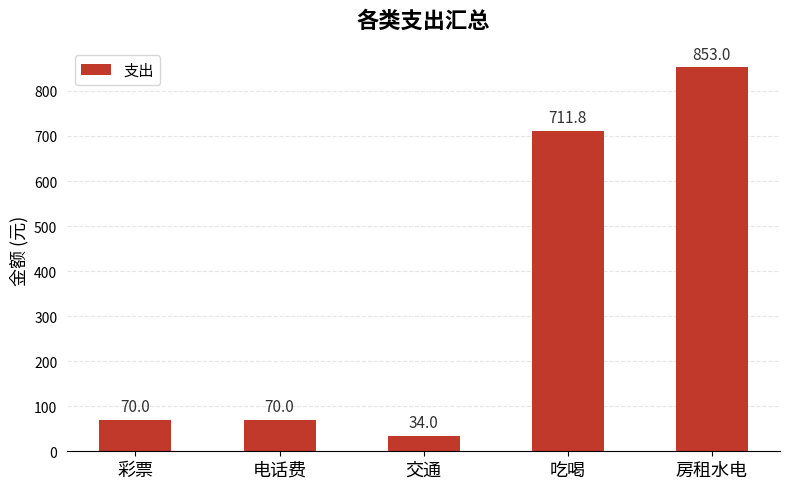

How many series are shown in this chart?

1